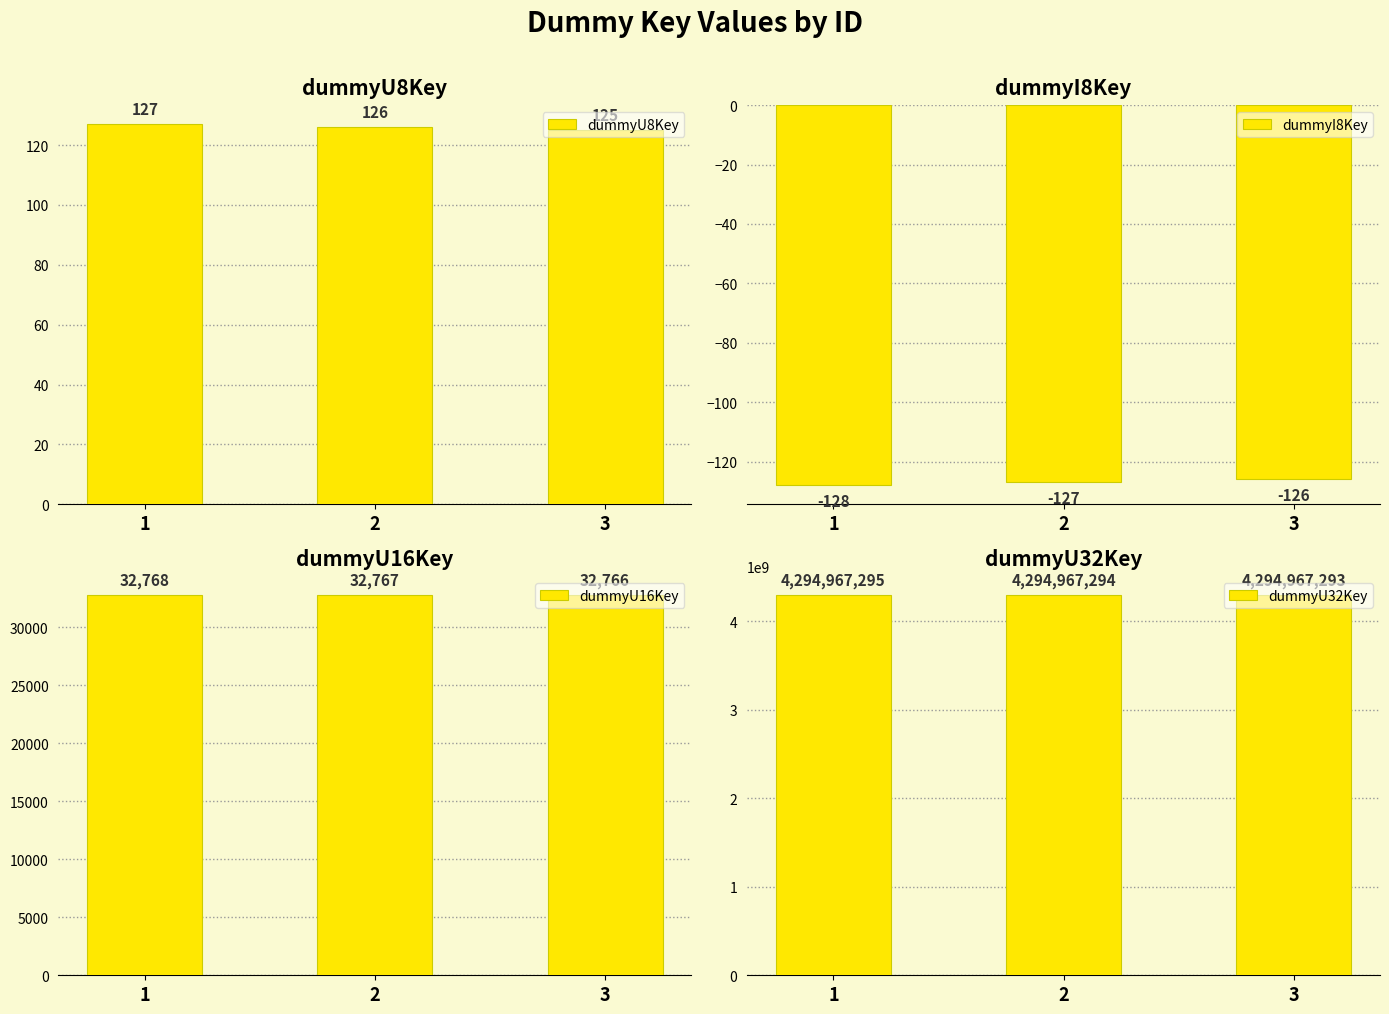

At which category is the sum across all series the highest?

1